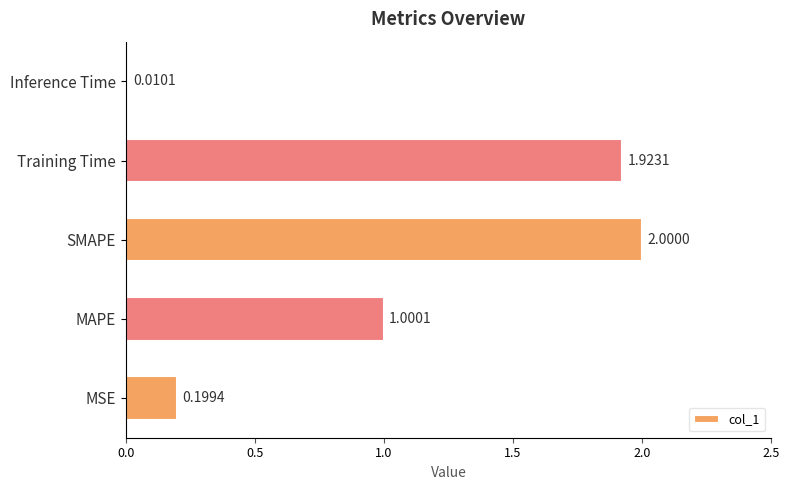

Which label corresponds to the largest value in the chart?

SMAPE